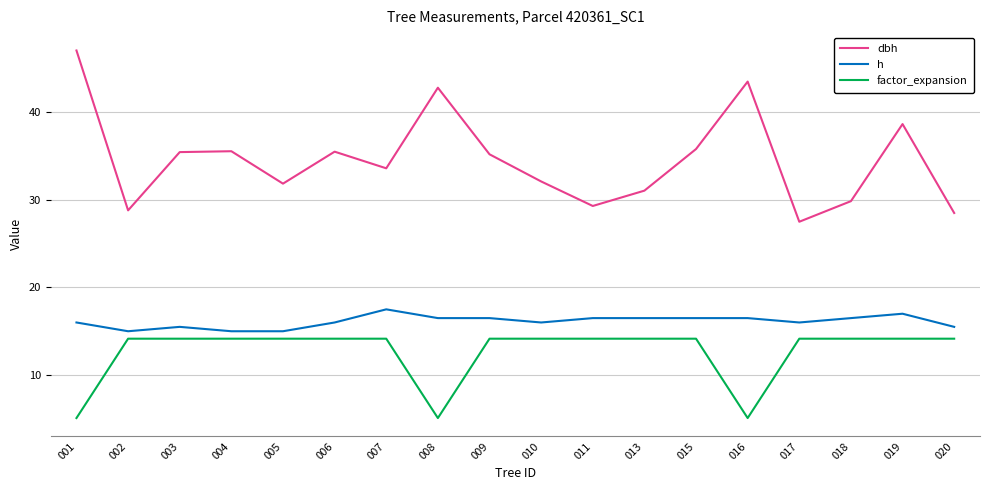

At 019, list the series in order from smallest to largest.

factor_expansion, h, dbh